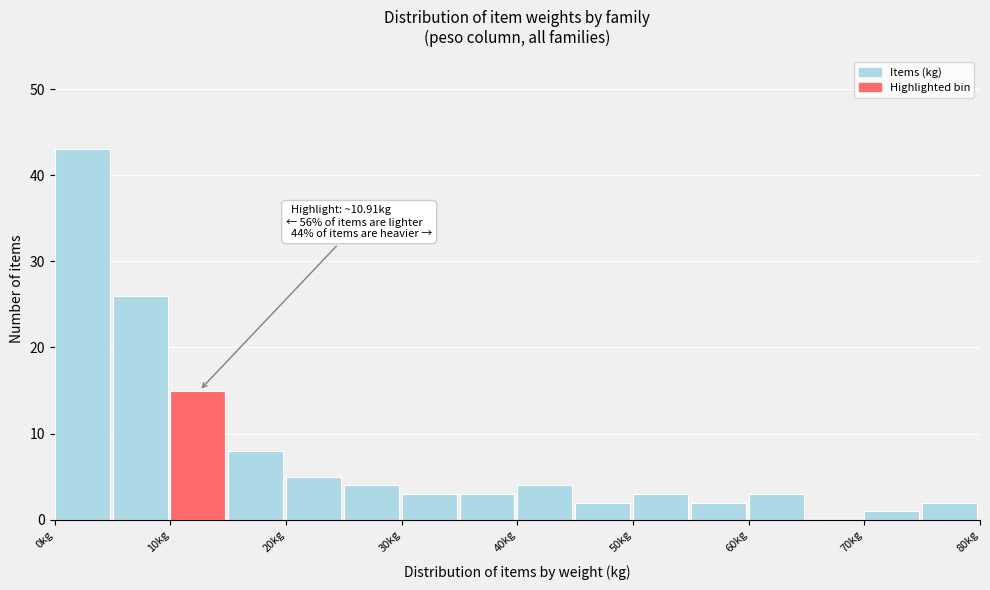

Over which range of the x-axis is the bar tallest?

0 to 5